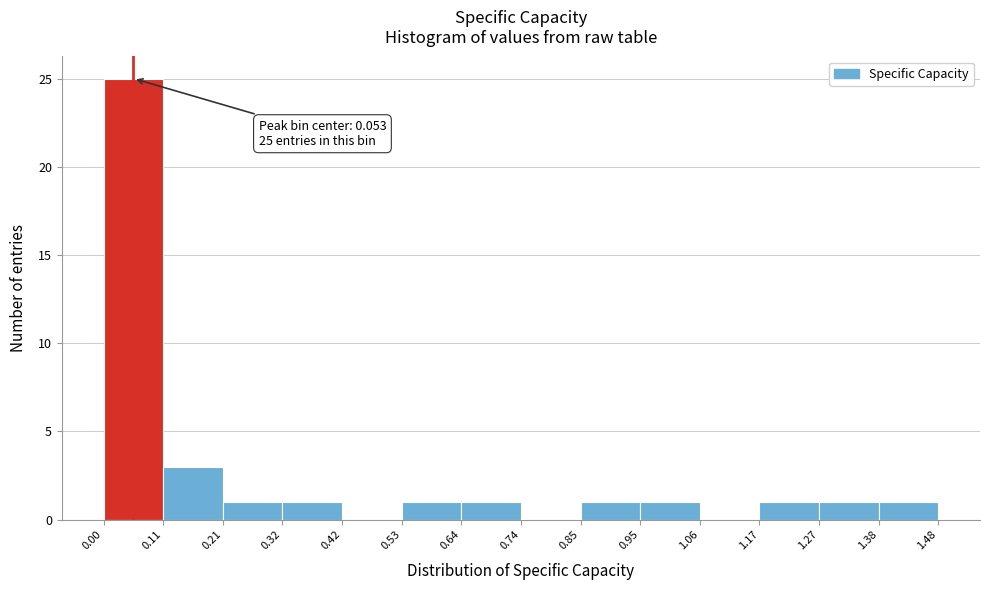

Which range on the x-axis has the tallest bar?

0.00 to 0.11